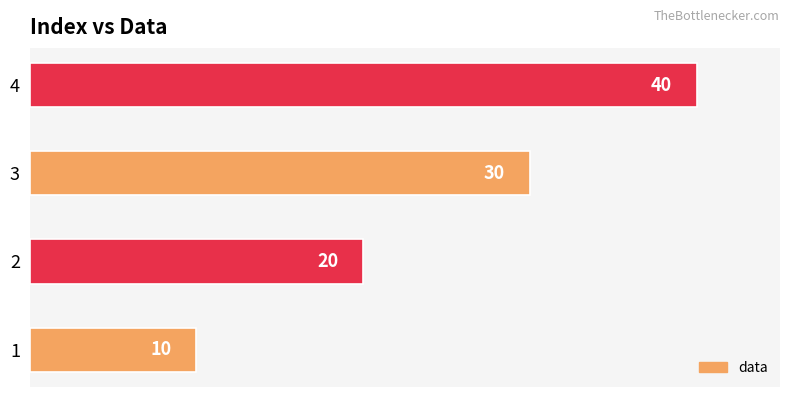

What is the difference between the maximum and minimum values?

30